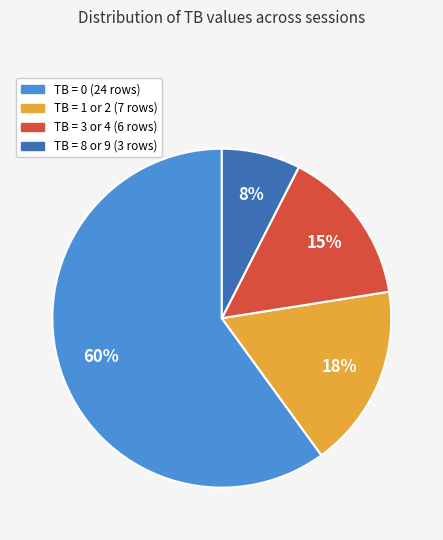

To the nearest percent, what is the average slice percentage?

25%